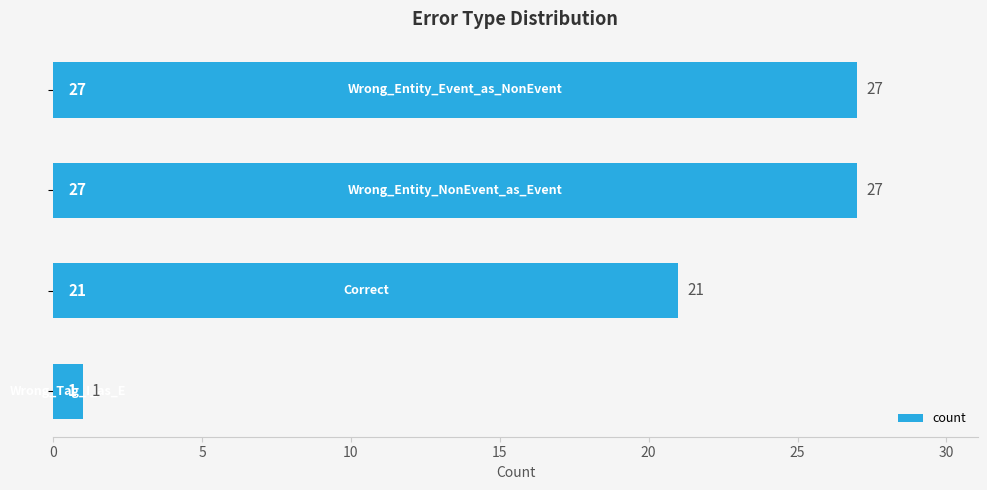

How many values are between 21 and 27?

3